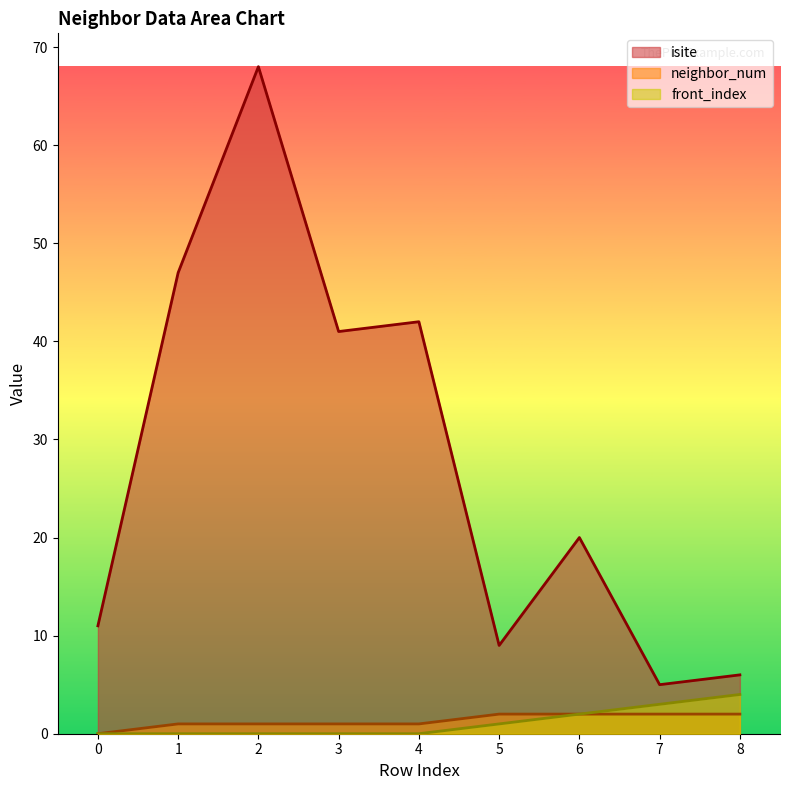

How many values in neighbor_num are above zero?

8